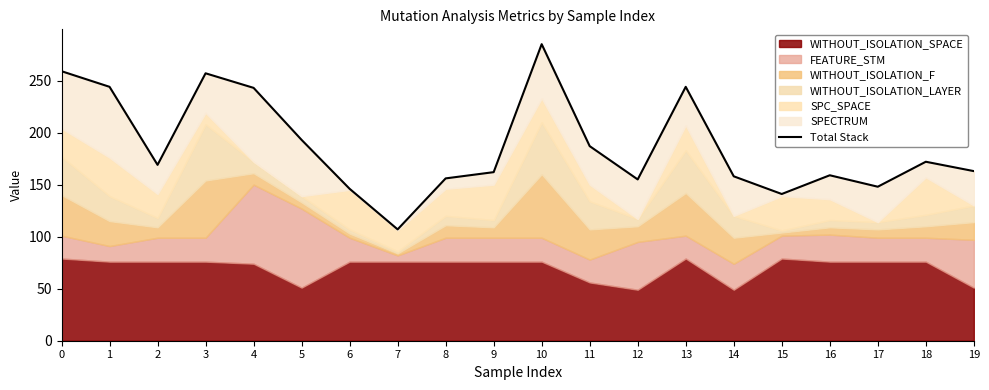

What is the ratio of the value at 8 to the value at 17?

1.1